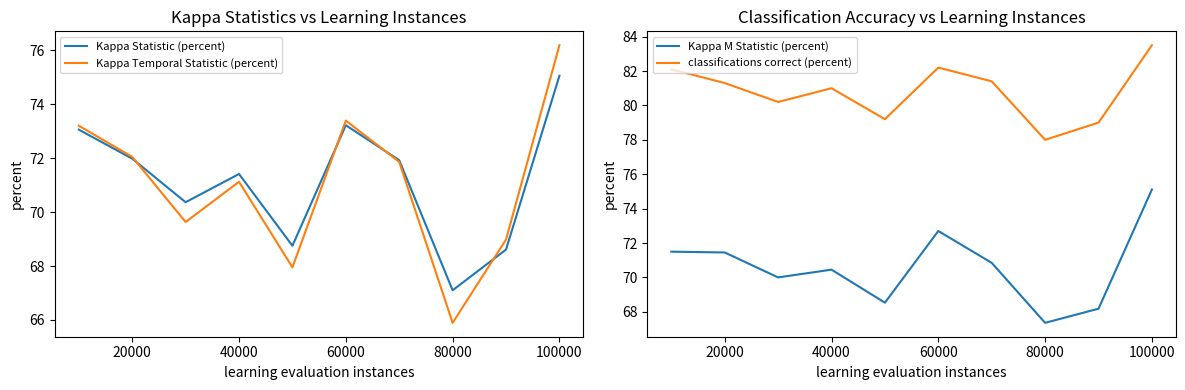

Where is Kappa Temporal Statistic (percent) nearest to the value 71?

40000